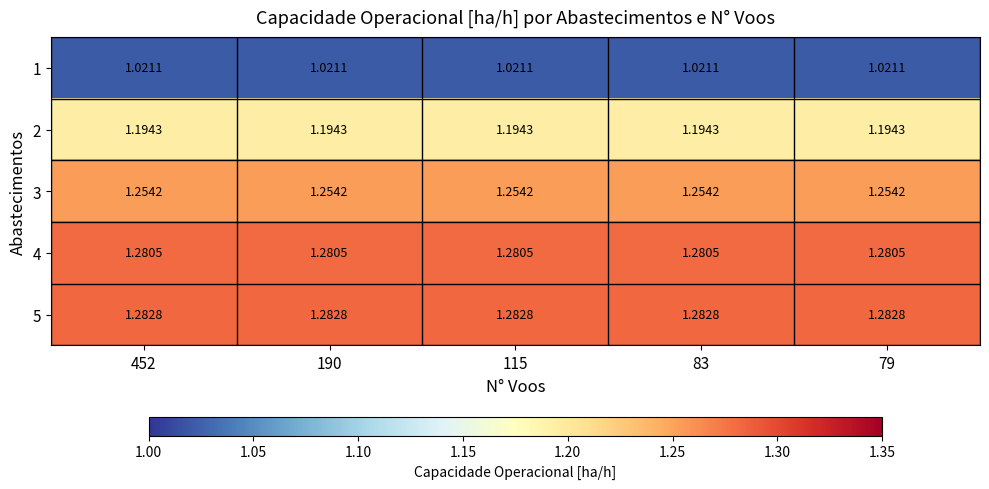

Is the value of 2 at 115 greater than the value of 1 at 115?

Yes